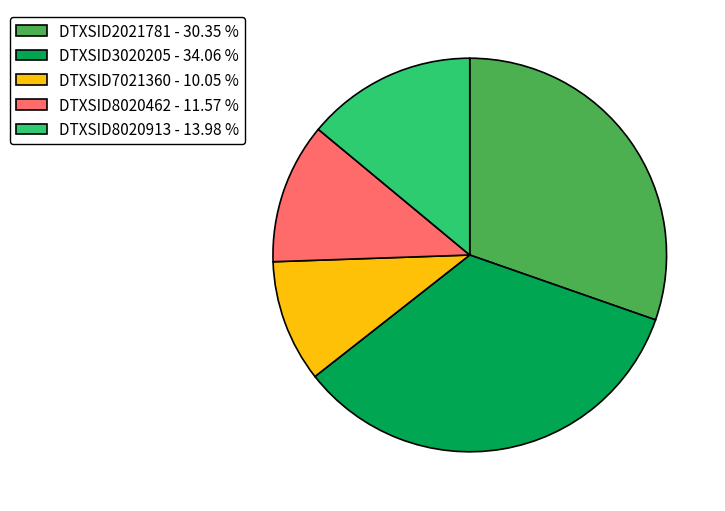

Does DTXSID8020462 account for over 50% of the chart?

No